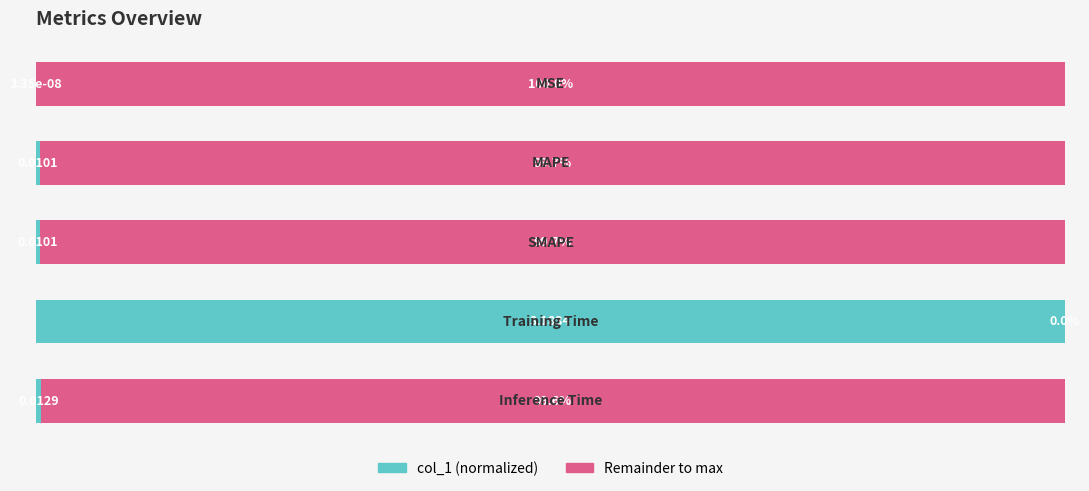

Reading left to right, list all the values displayed in this chart.

0.0	0.3	0.3	100.0	0.4